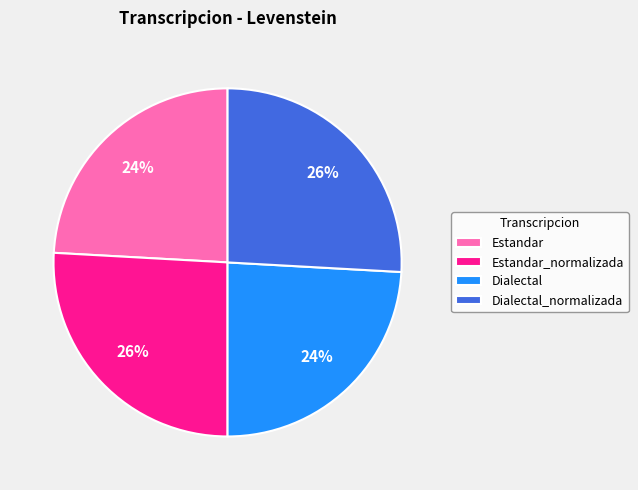

What is the ratio of the value at Dialectal to the value at Estandar_normalizada?

0.9